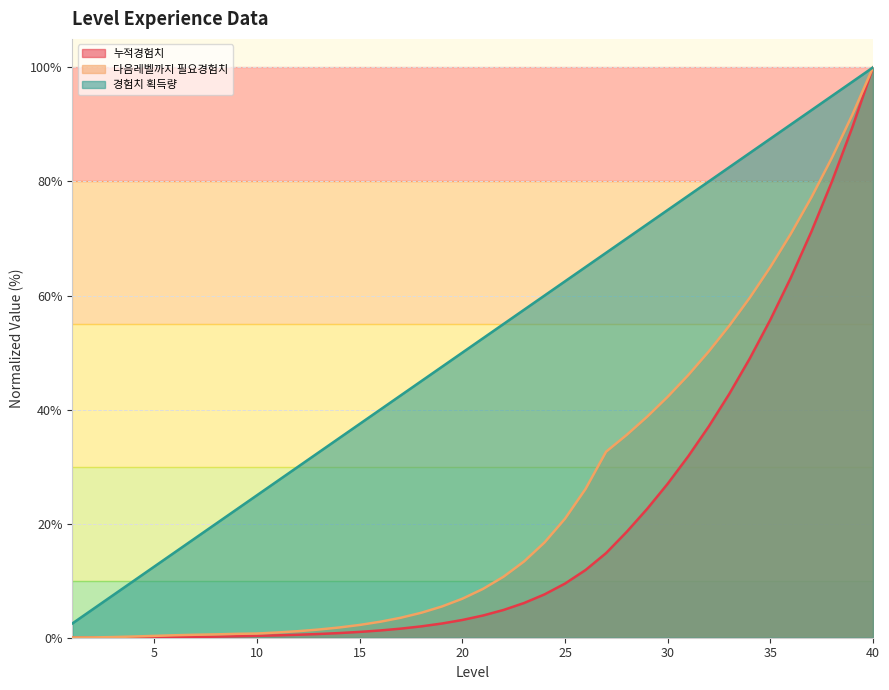

The 다음레벨까지 필요경험치 series shows 6.2 at 24. True or false?

False